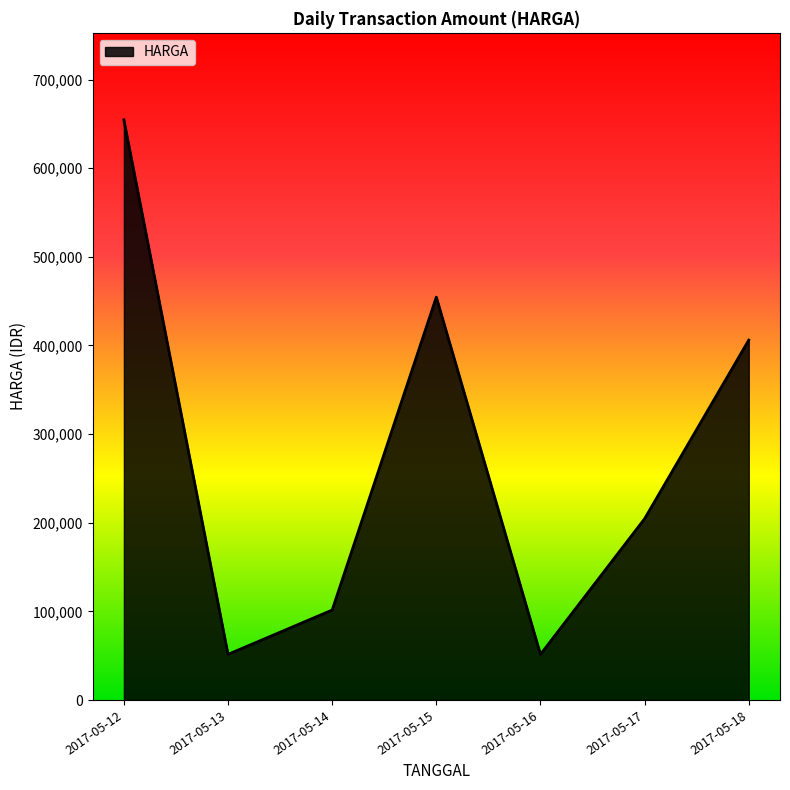

Between 2017-05-18 and 2017-05-15, which is larger?

2017-05-15